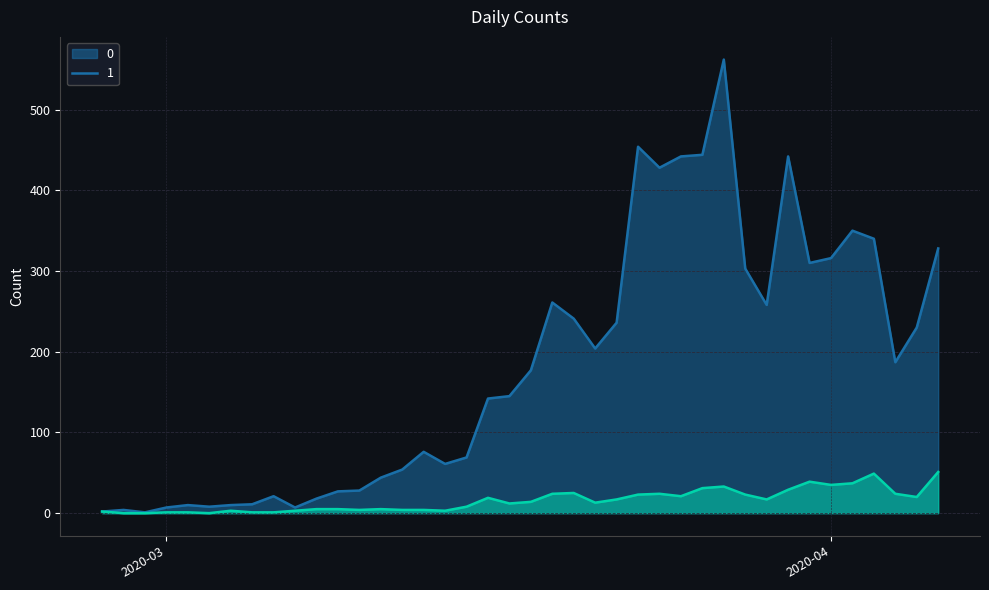

What are all the series names shown in the legend?

0, 1